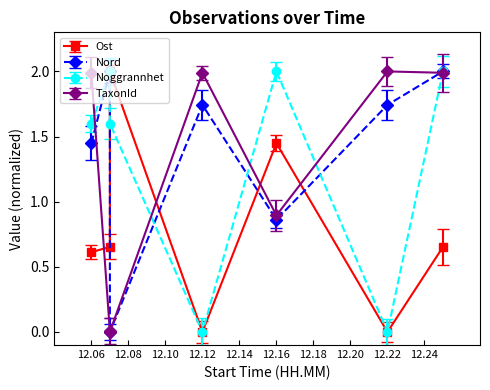

What is the total value across all series at 2025-10-21 12:16?

5.2